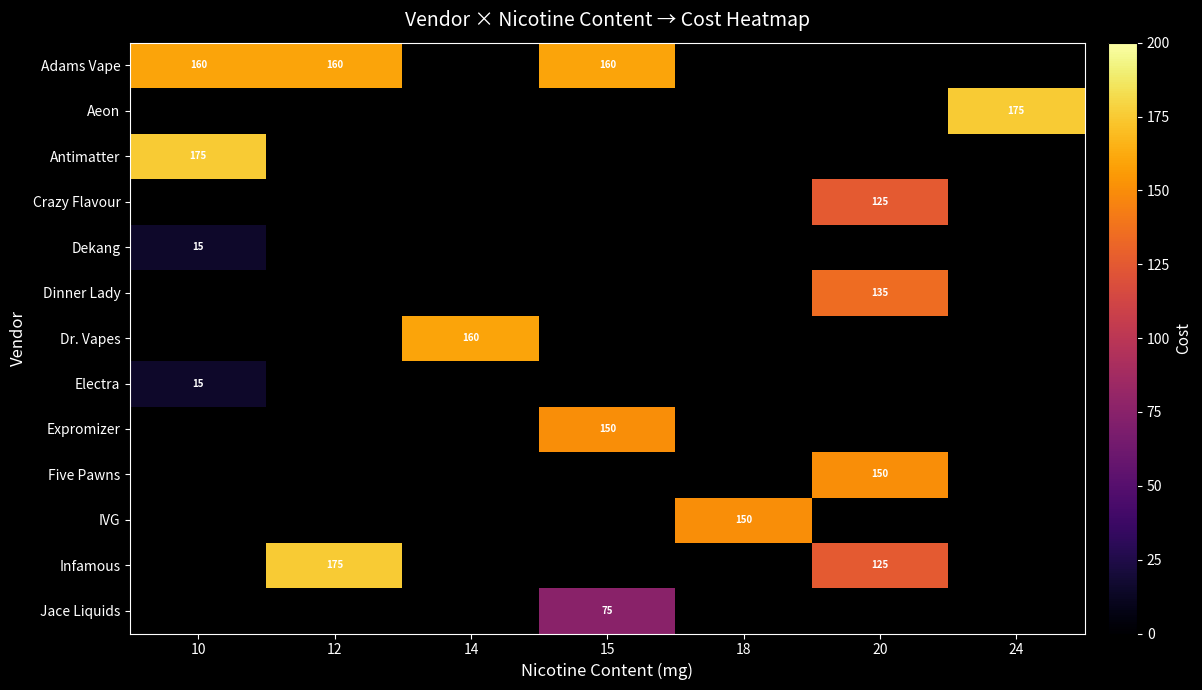

At how many categories does at least one series exceed 113?

7